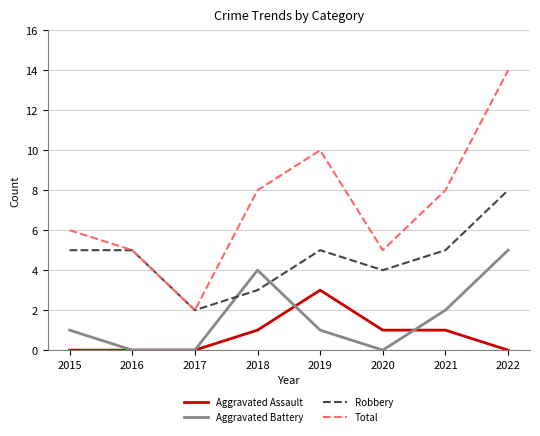

Reading right to left, what are all the values shown in this chart?

Aggravated Assault: 2022=0	2021=1	2020=1	2019=3	2018=1	2017=0	2016=0	2015=0
Aggravated Battery: 2022=5	2021=2	2020=0	2019=1	2018=4	2017=0	2016=0	2015=1
Robbery: 2022=8	2021=5	2020=4	2019=5	2018=3	2017=2	2016=5	2015=5
Total: 2022=14	2021=8	2020=5	2019=10	2018=8	2017=2	2016=5	2015=6